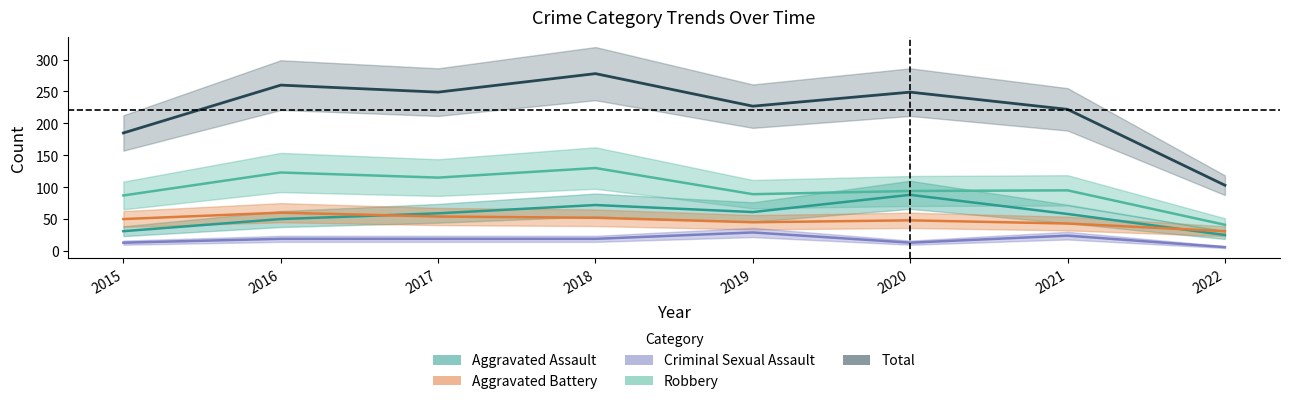

What is the difference between the maximum and minimum values in the Total series?

175